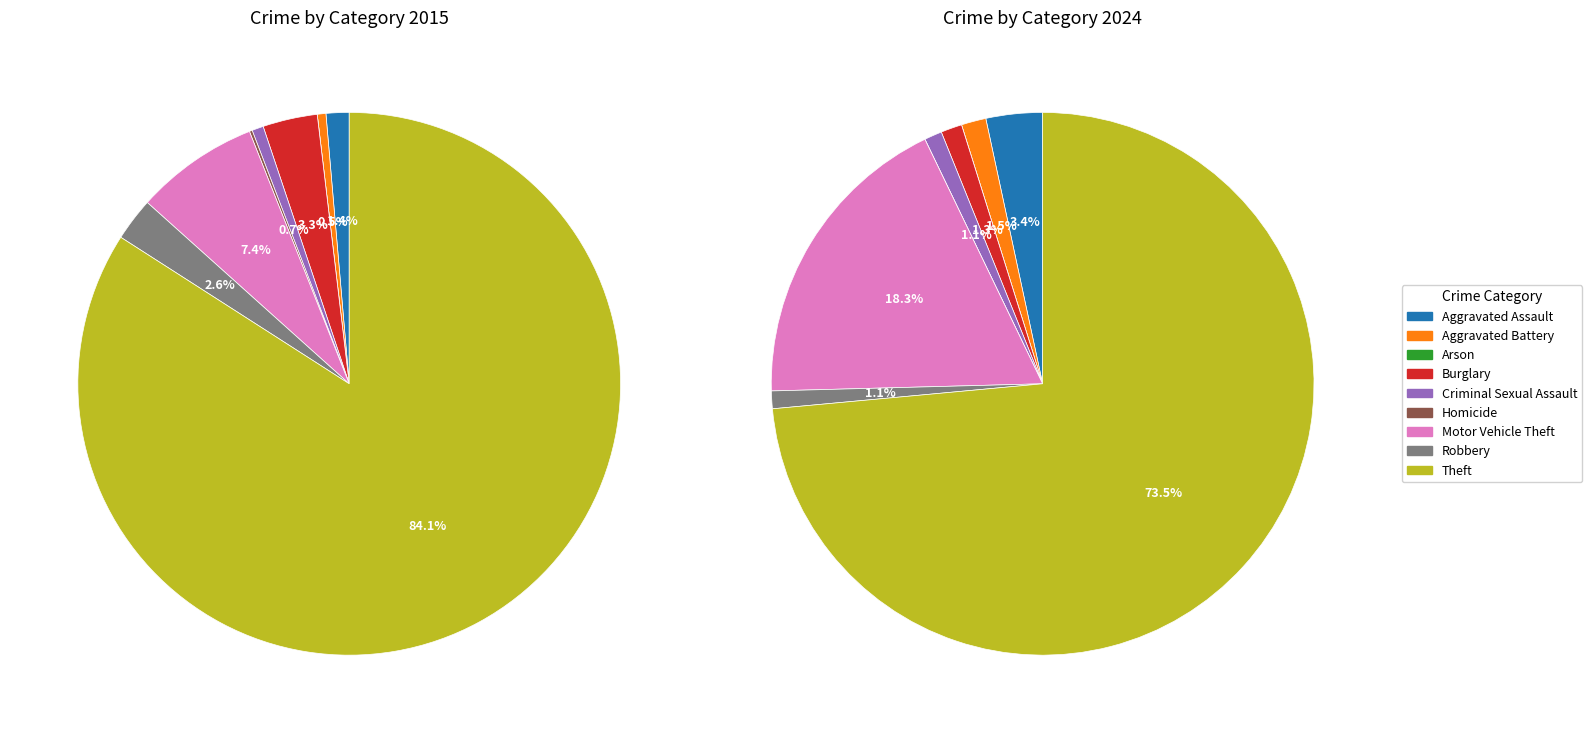

How many slices are in this pie chart?

9